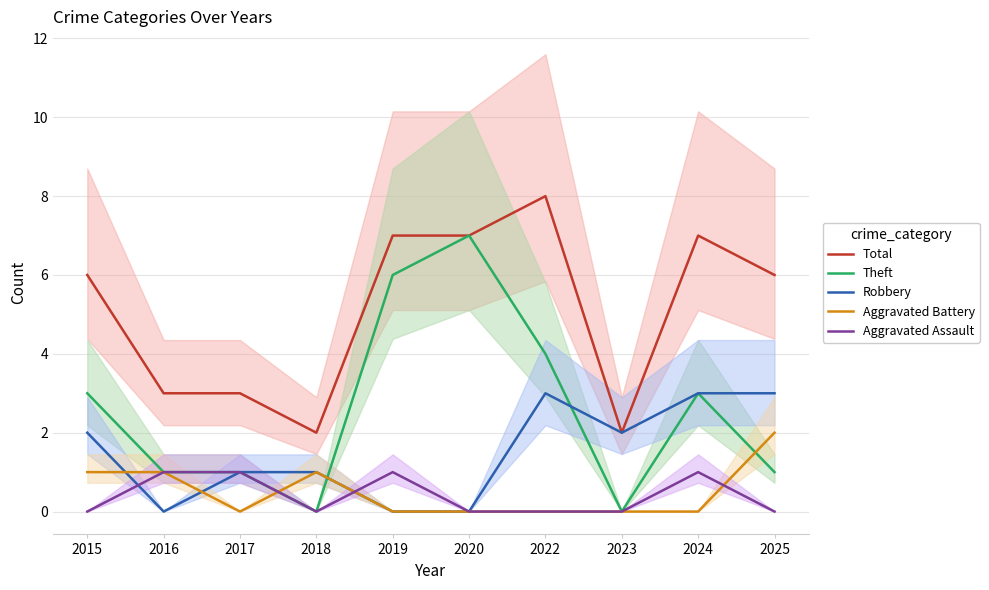

Reading left to right, list all the values displayed in this chart.

Total: 2015=6	2016=3	2017=3	2018=2	2019=7	2020=7	2022=8	2023=2	2024=7	2025=6
Theft: 2015=3	2016=1	2017=1	2018=0	2019=6	2020=7	2022=4	2023=0	2024=3	2025=1
Robbery: 2015=2	2016=0	2017=1	2018=1	2019=0	2020=0	2022=3	2023=2	2024=3	2025=3
Aggravated Battery: 2015=1	2016=1	2017=0	2018=1	2019=0	2020=0	2022=0	2023=0	2024=0	2025=2
Aggravated Assault: 2015=0	2016=1	2017=1	2018=0	2019=1	2020=0	2022=0	2023=0	2024=1	2025=0